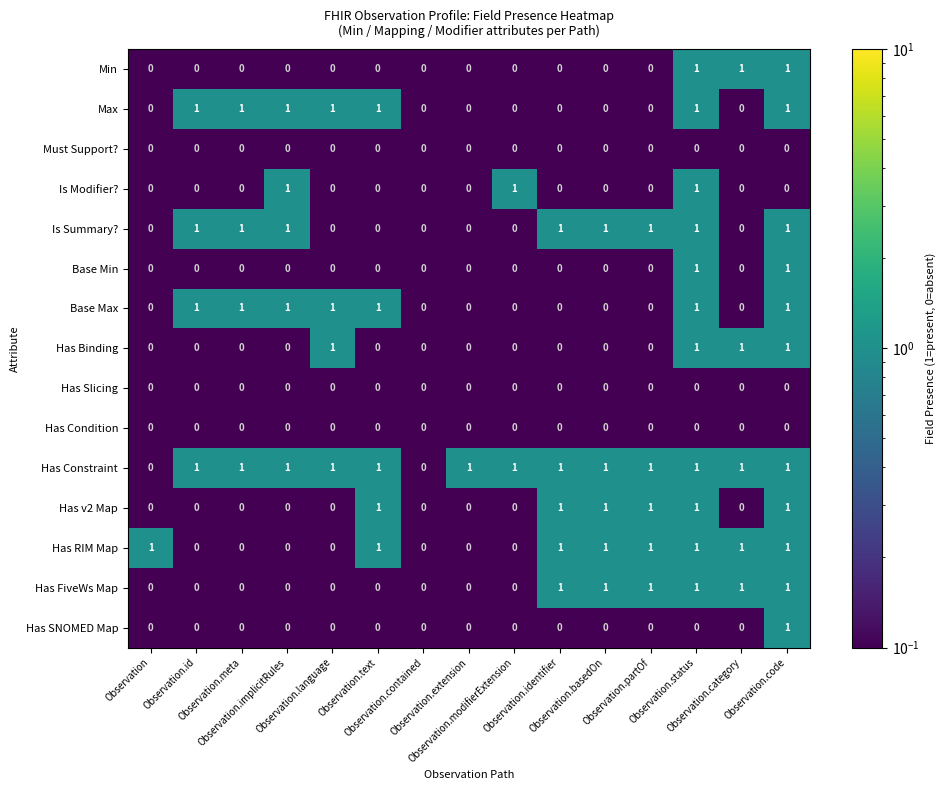

Which series has the largest total across all categories?

Has Constraint